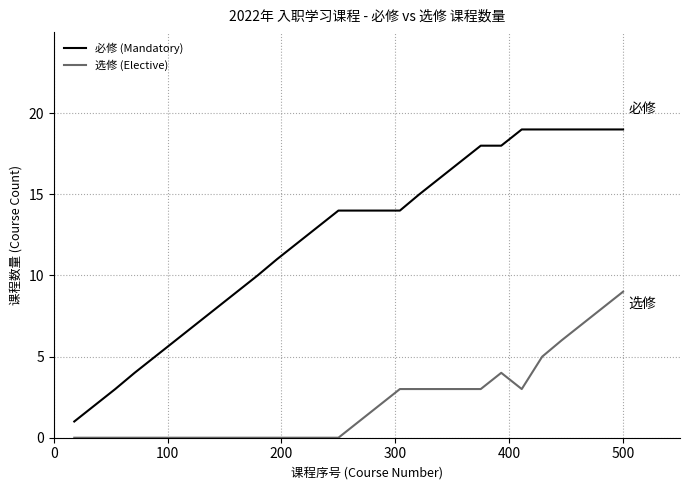

Which series has the largest total across all categories?

必修 (Mandatory)